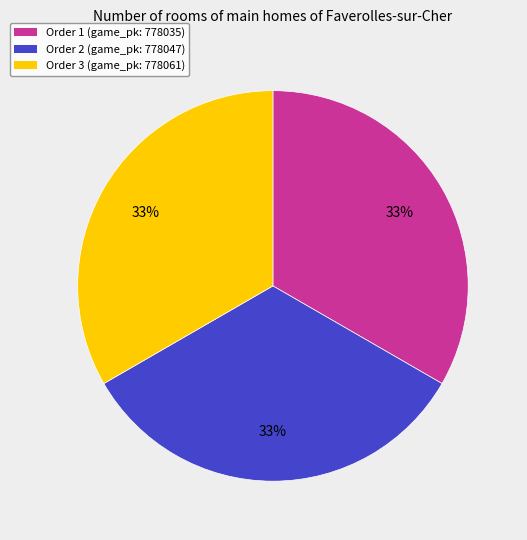

Do Order 3 (game_pk: 778061) and Order 1 (game_pk: 778035) together represent more than half of the pie?

Yes